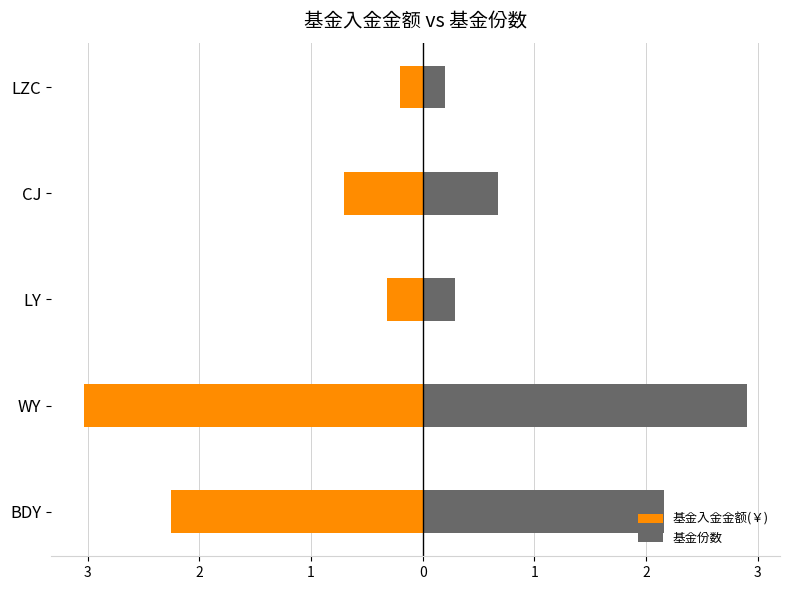

Which series has the widest spread of values?

基金入金金额(￥)